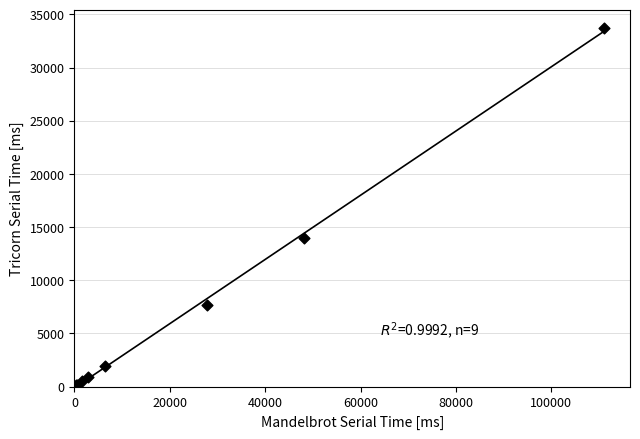

What Y value in the scatter plot is closest to 16894?

13954